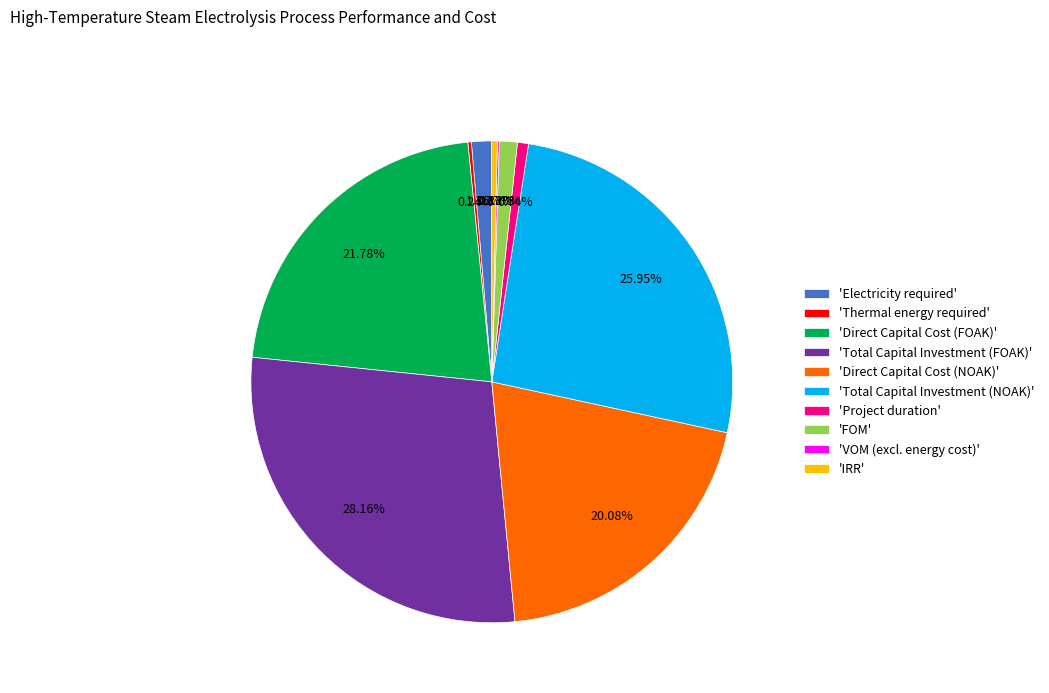

Which has a higher value, 'FOM' or 'Direct Capital Cost (FOAK)'?

'Direct Capital Cost (FOAK)'